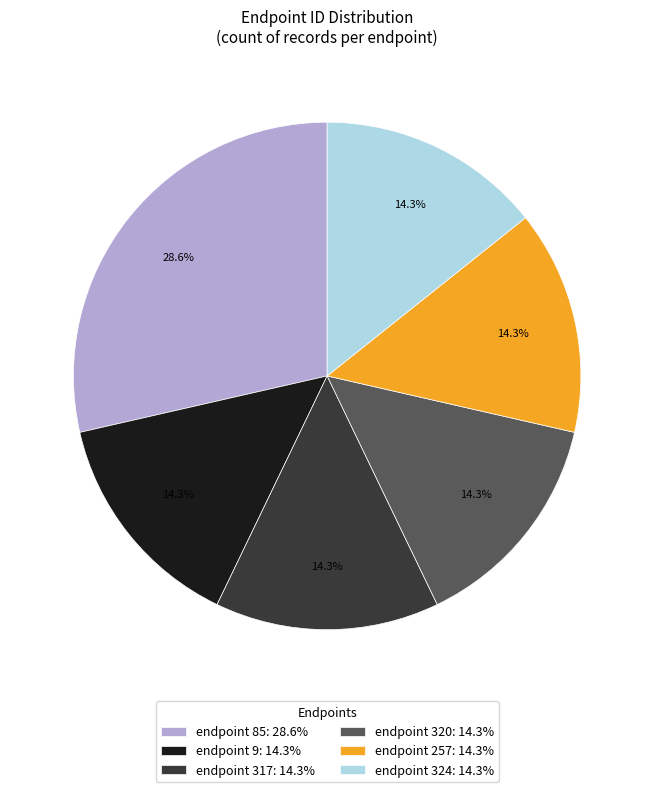

Is there any slice that represents more than half of the pie?

No